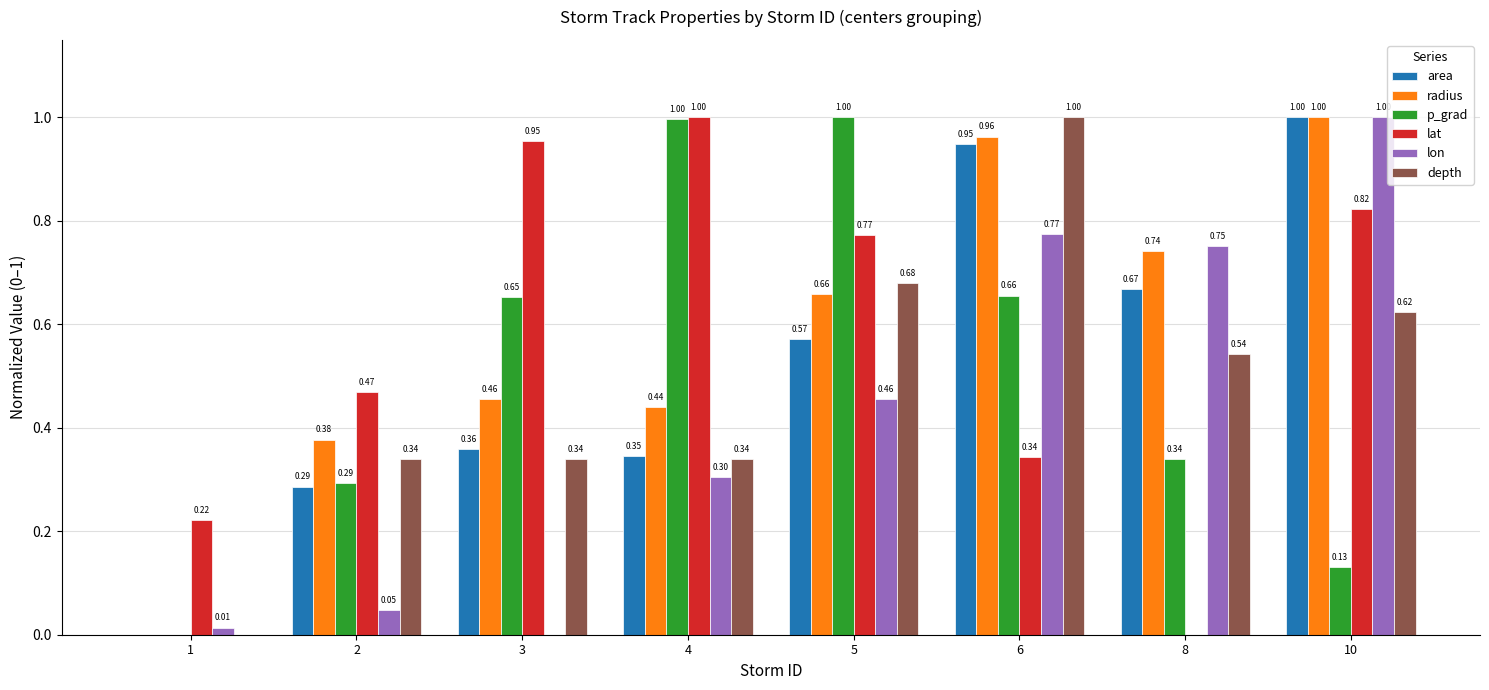

What is the sum of all p_grad values?

4.1